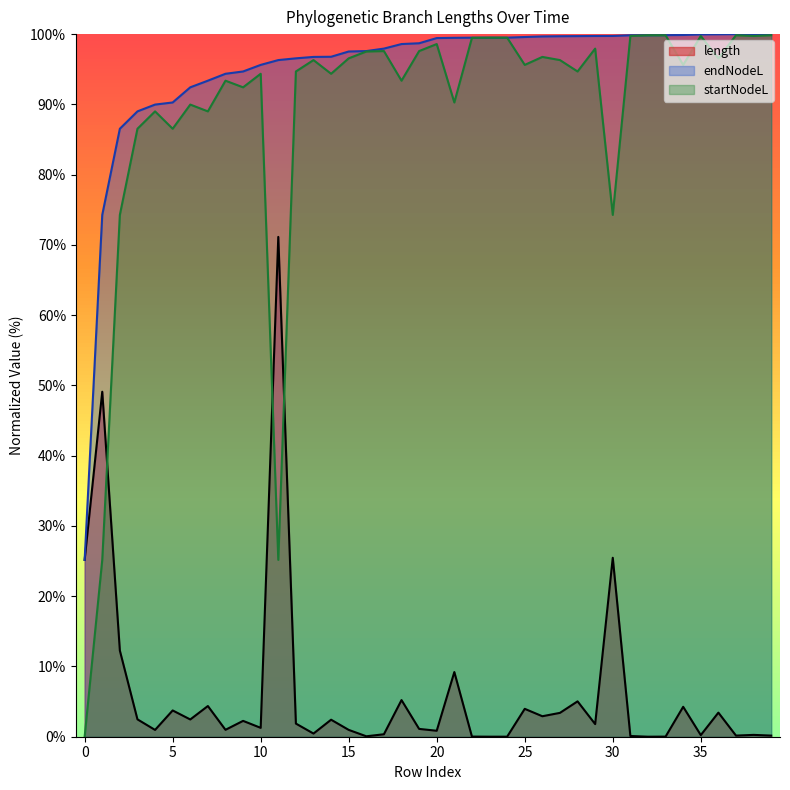

At which category does startNodeL reach its first local valley?

5